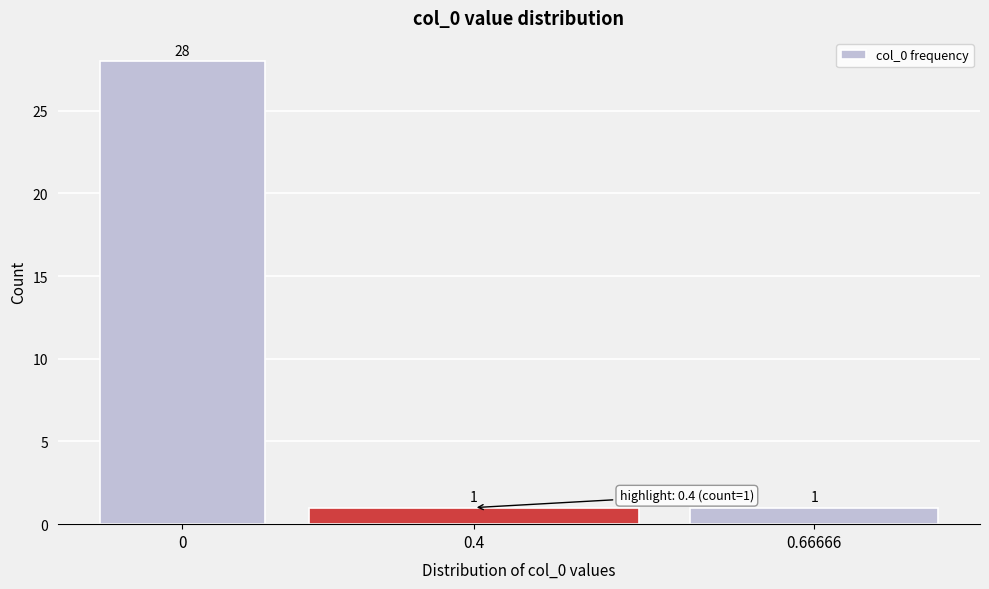

Reading left to right, list all the values displayed in this chart.

0=28	0.4=1	0.66666=1